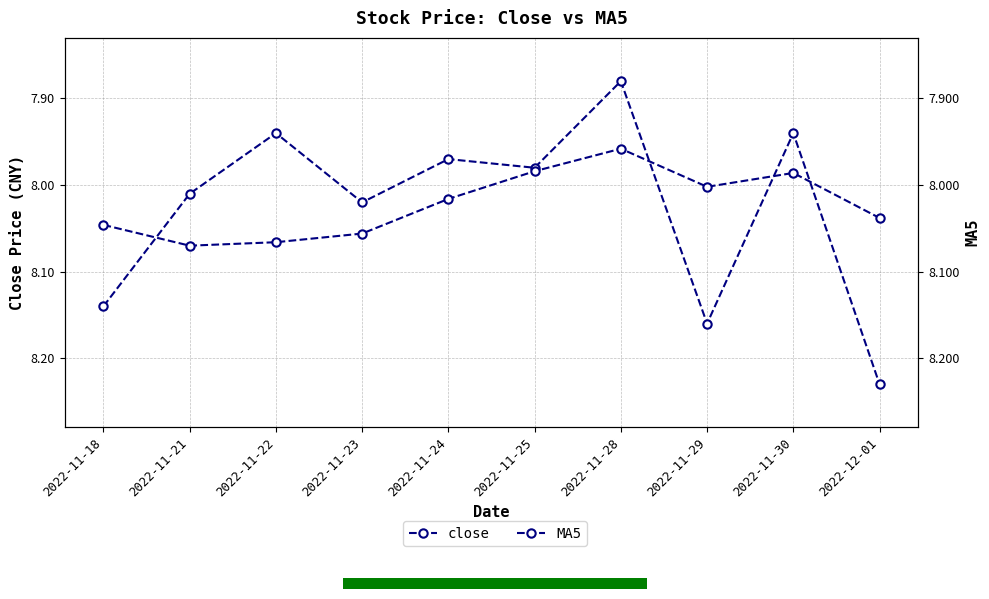

How many values in the MA5 series are below 8?

3